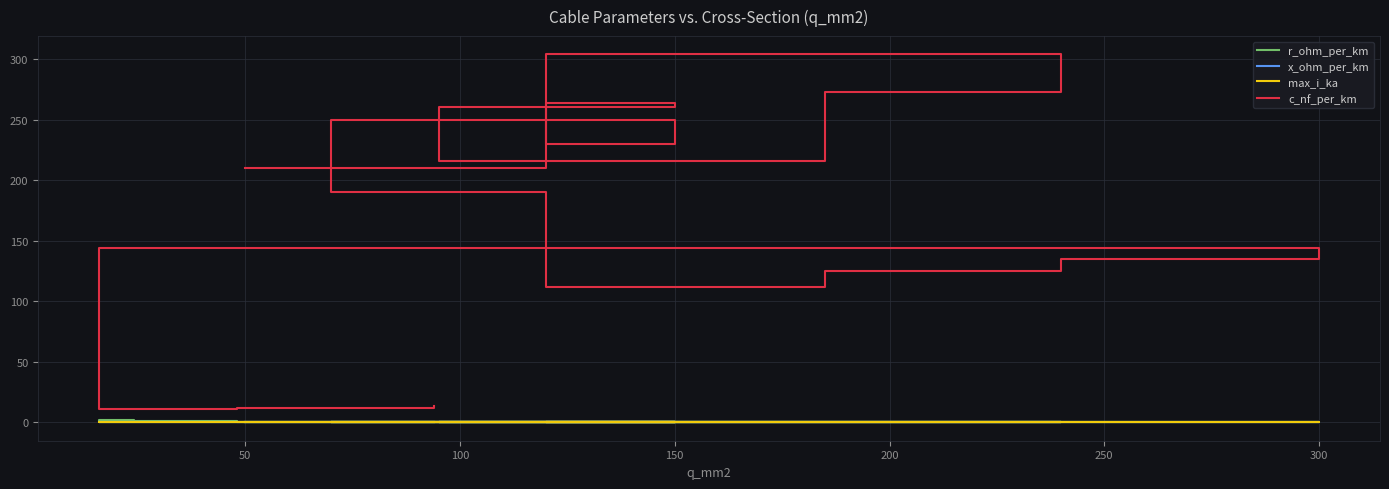

At how many categories does at least one series exceed 89?

13